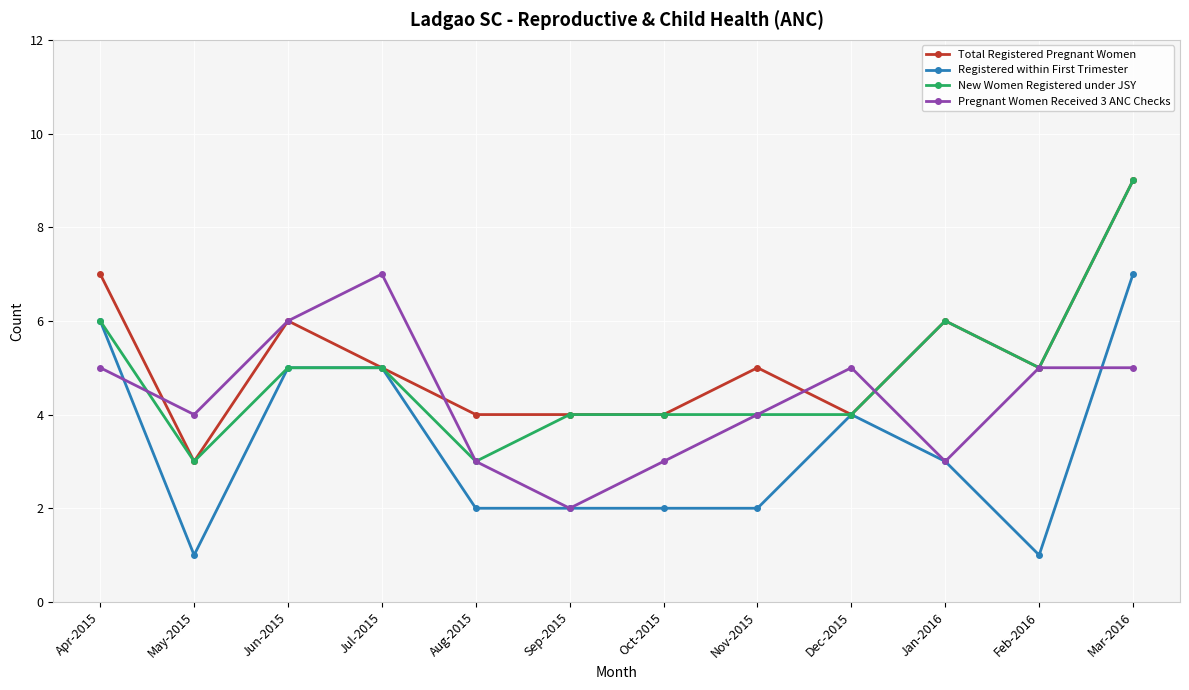

What is the maximum value shown in the chart?

9